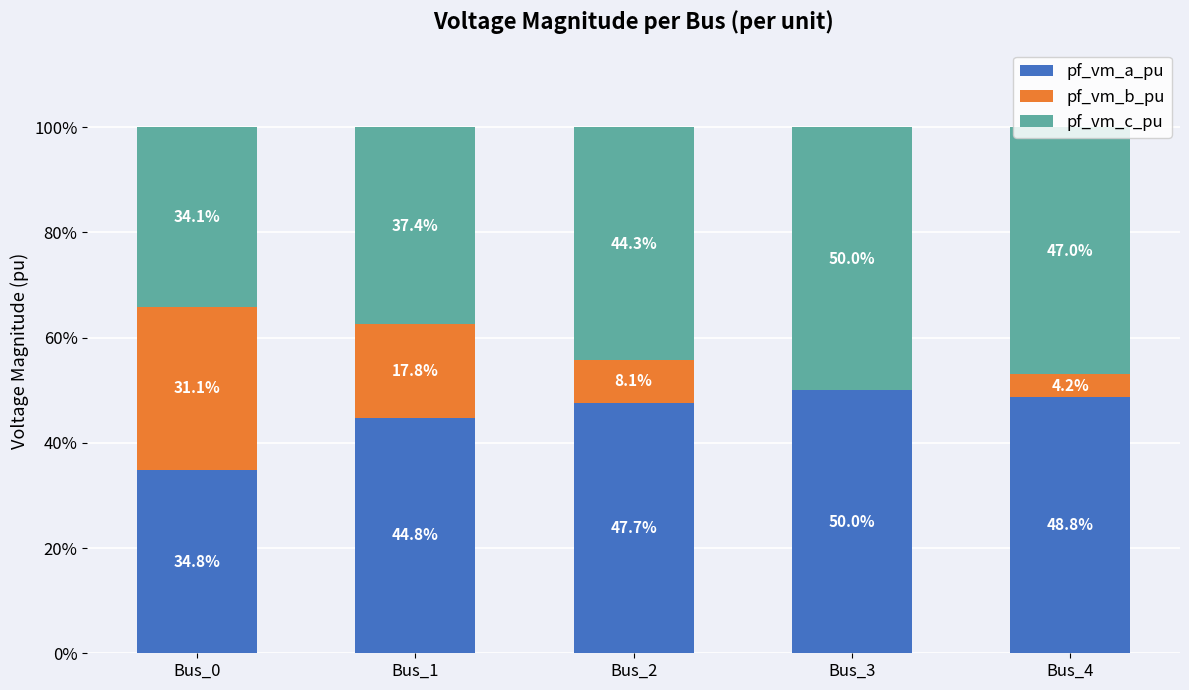

What are all the series names shown in the legend?

pf_vm_a_pu, pf_vm_b_pu, pf_vm_c_pu